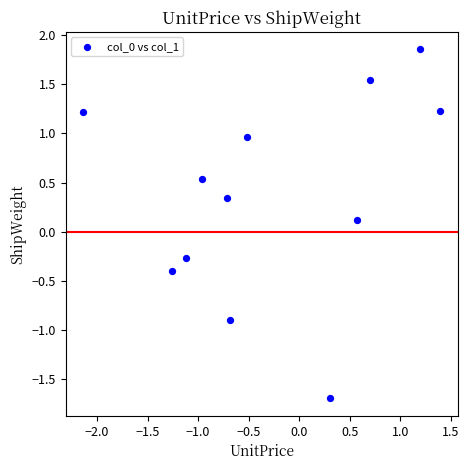

What is the range of X values (max minus min)?

3.5